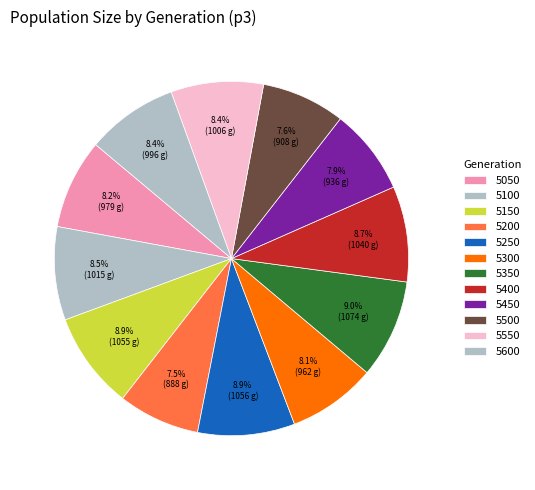

To the nearest percent, what is the average slice percentage?

8%